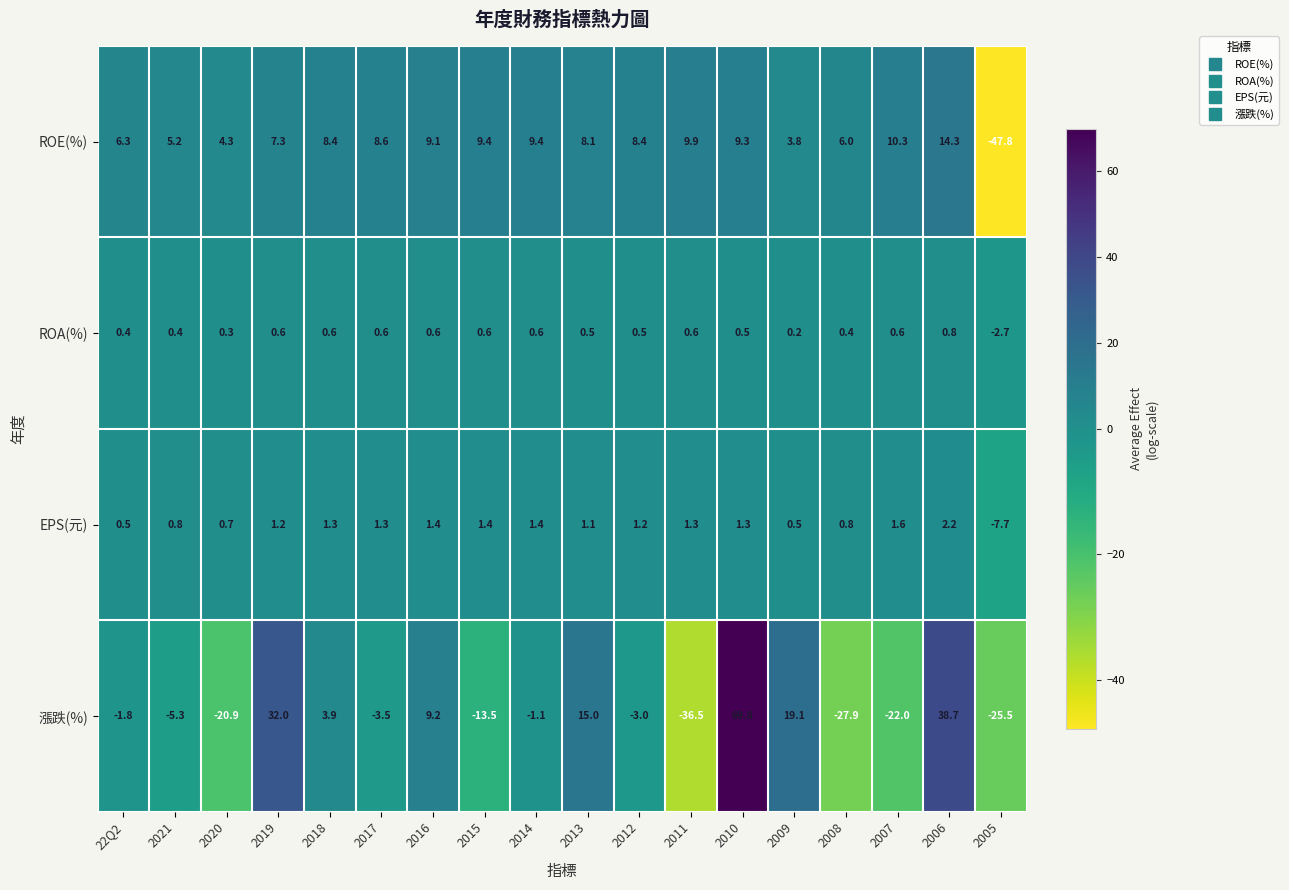

What is the sum of the ROE(%) values at 2015 and 2021?

14.6